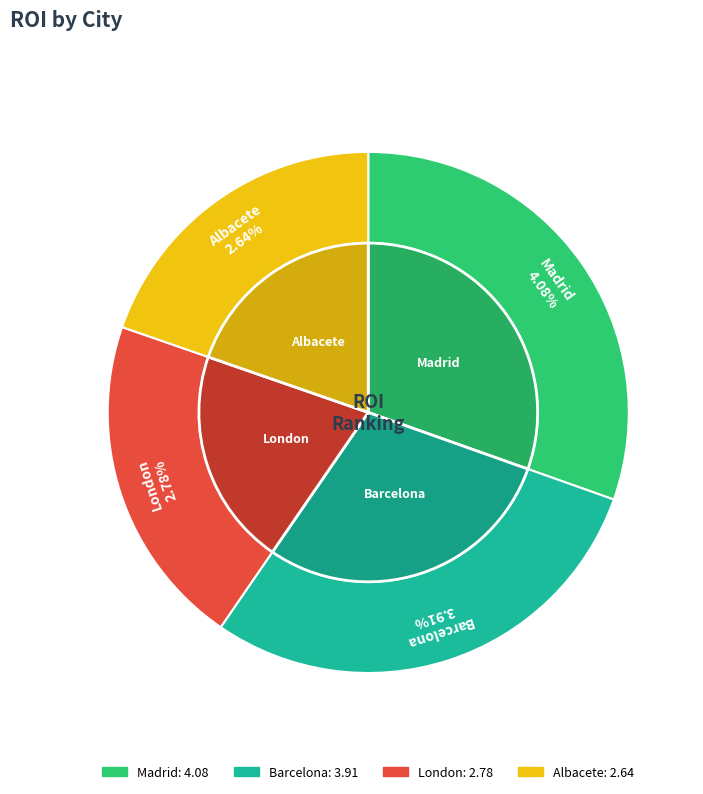

Which has a higher value, Barcelona or Albacete?

Barcelona